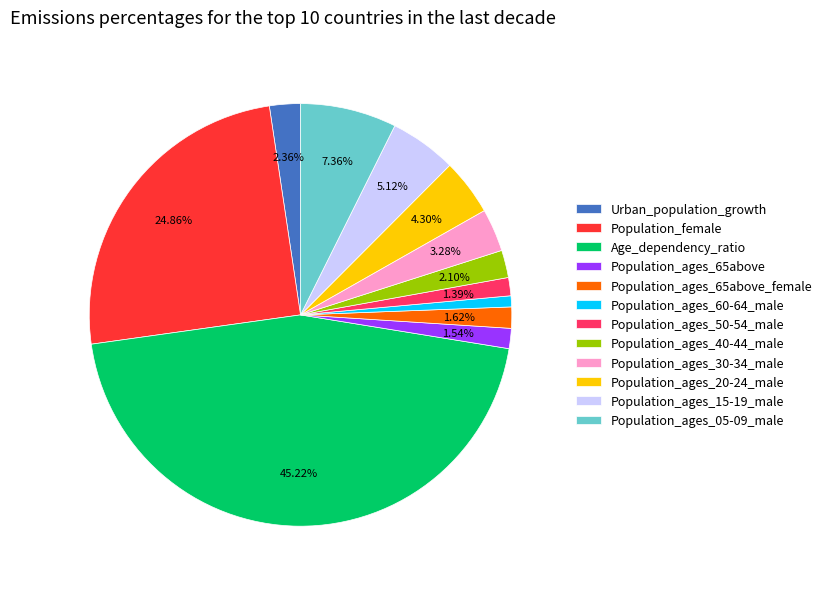

To the nearest percent, what is the combined percentage of Population_ages_15-19_male and Population_ages_65above_female?

7%